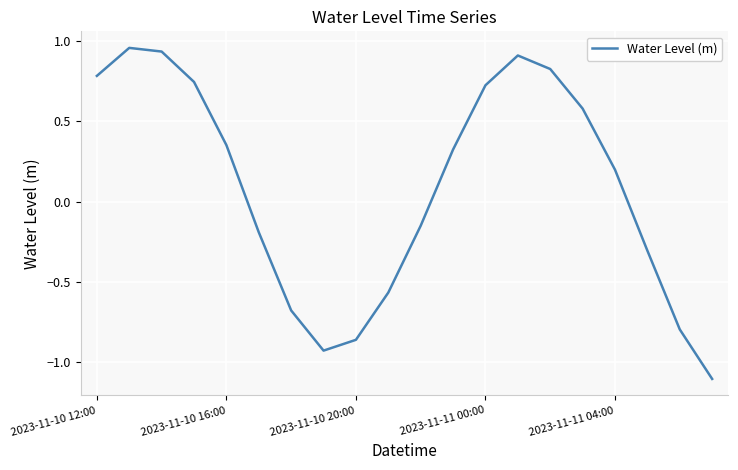

What is the smallest value displayed?

-1.1